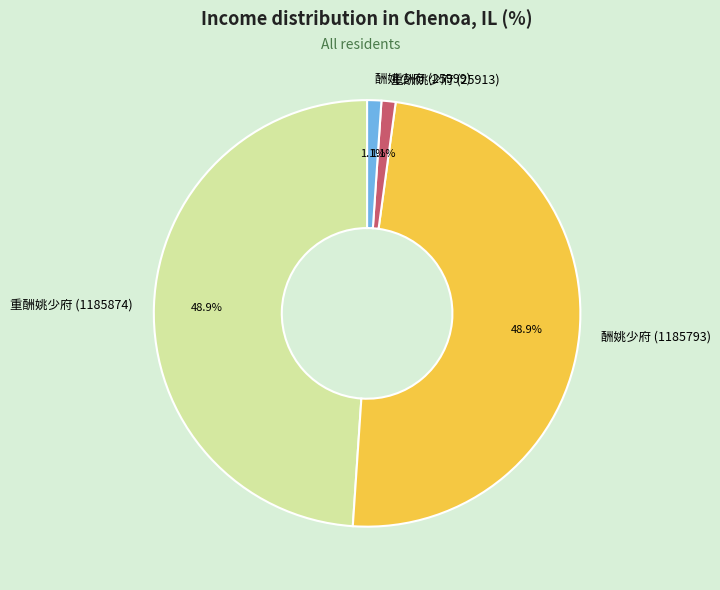

Is it true that 酬姚少府 (25999) is 12% of the pie?

False